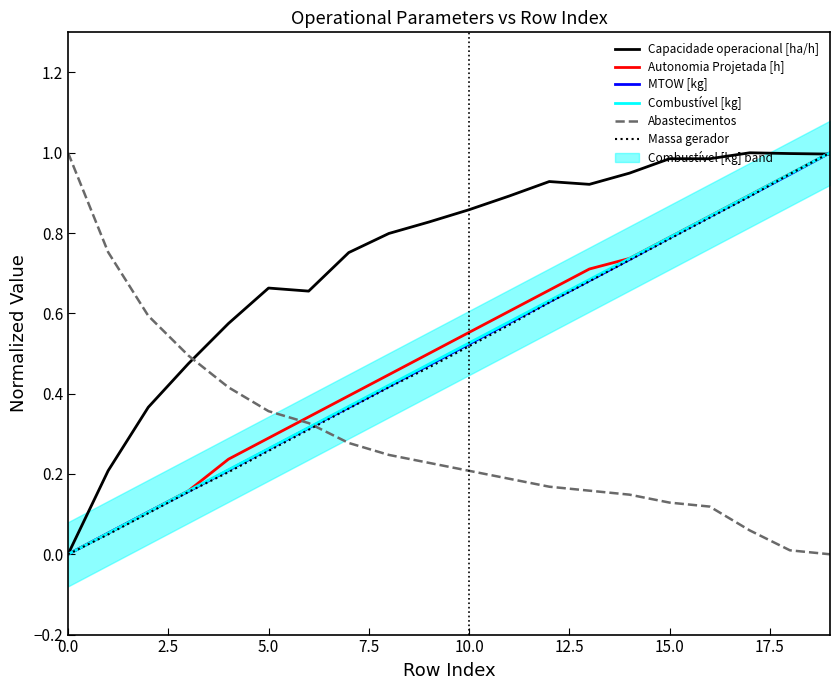

At how many categories does at least one series exceed 0?

20